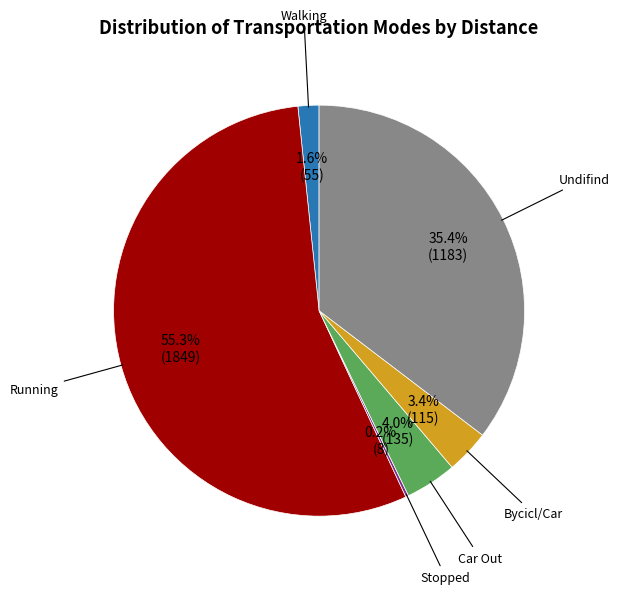

Is there any slice that represents more than half of the pie?

Yes